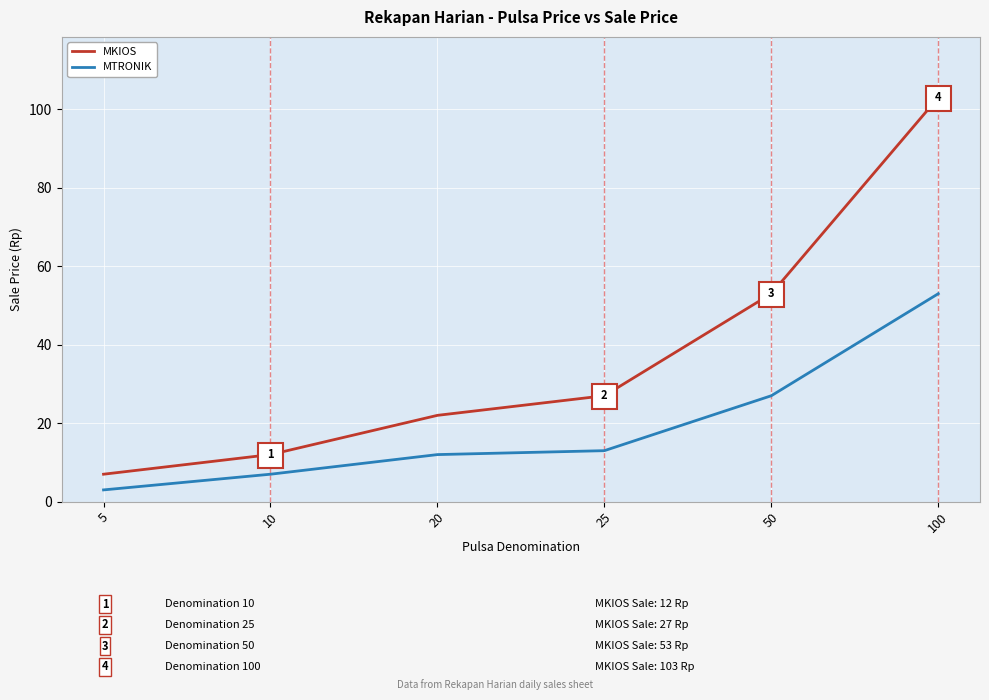

The MTRONIK series shows 13 at 25. True or false?

True